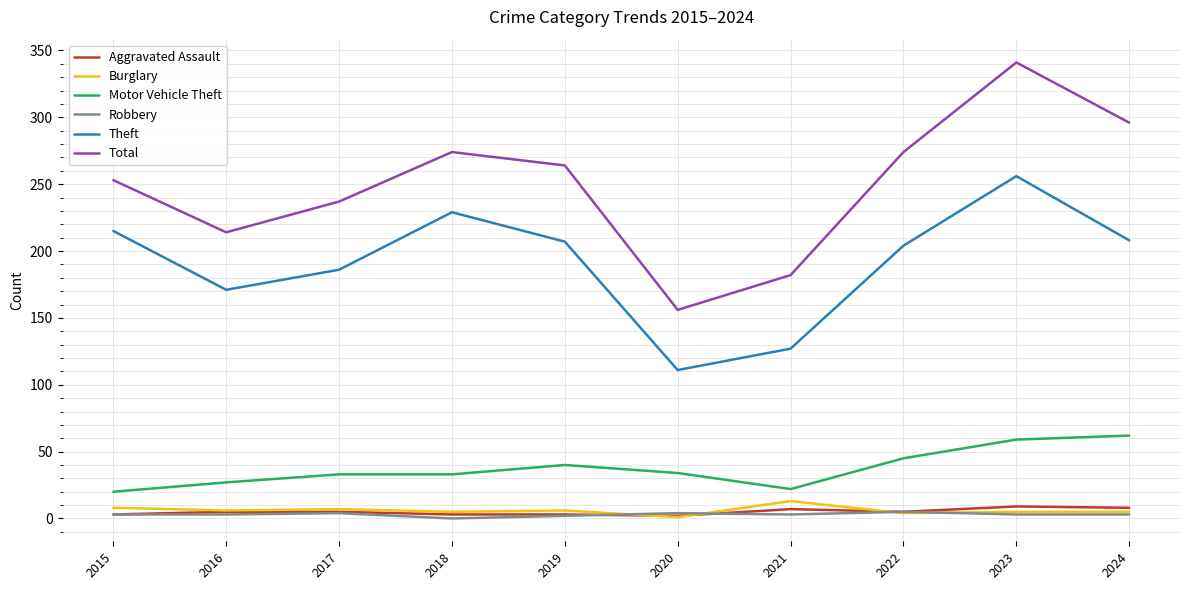

What is the total value across all series at 2016?

426